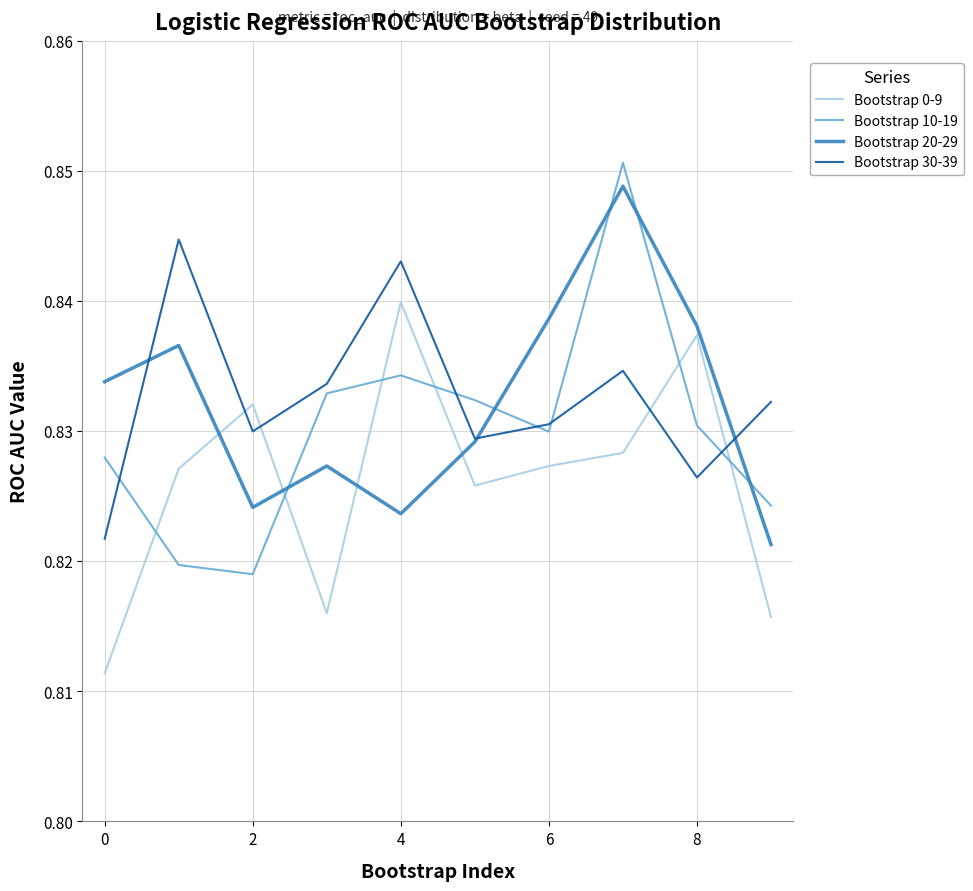

How many times do Bootstrap 0-9 and Bootstrap 30-39 cross each other?

4